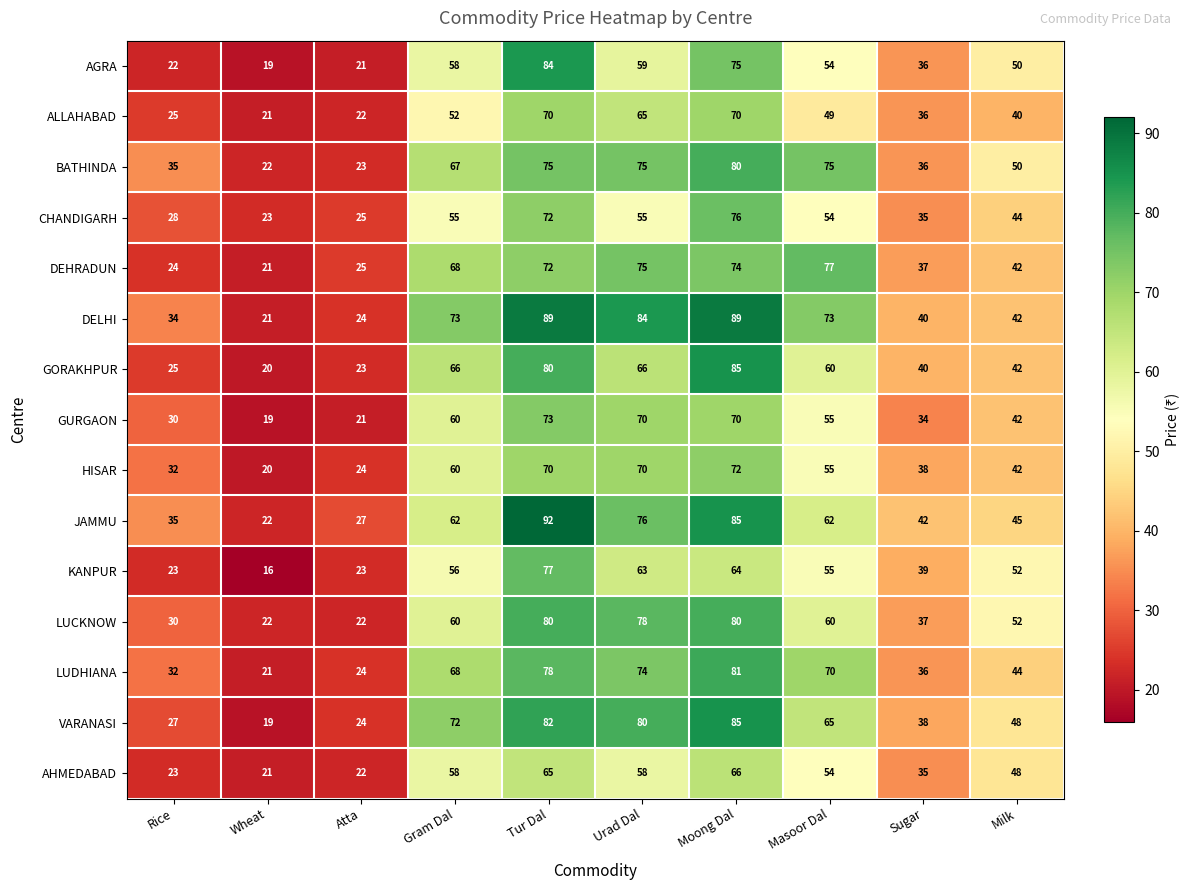

Which series has the largest total across all categories?

DELHI